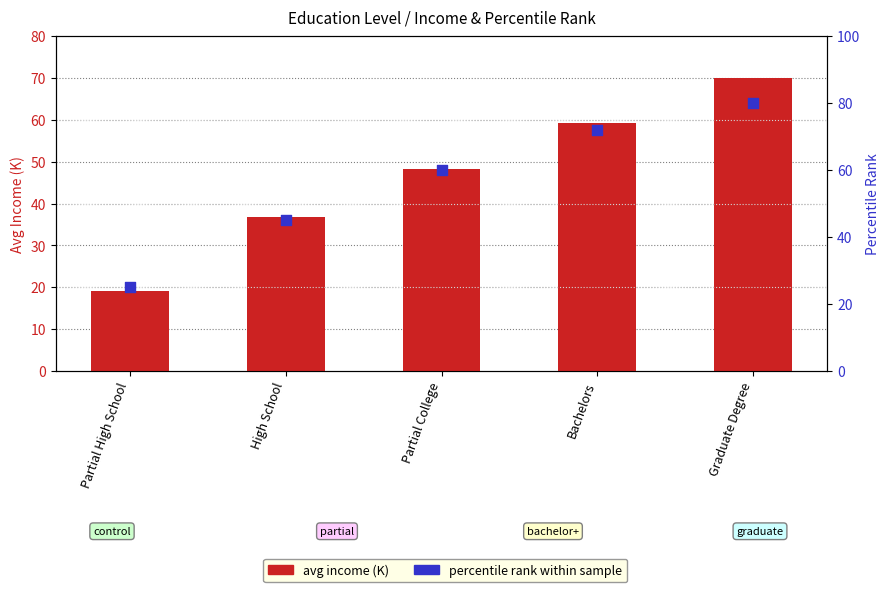

Which series has the largest total across all categories?

percentile rank within sample